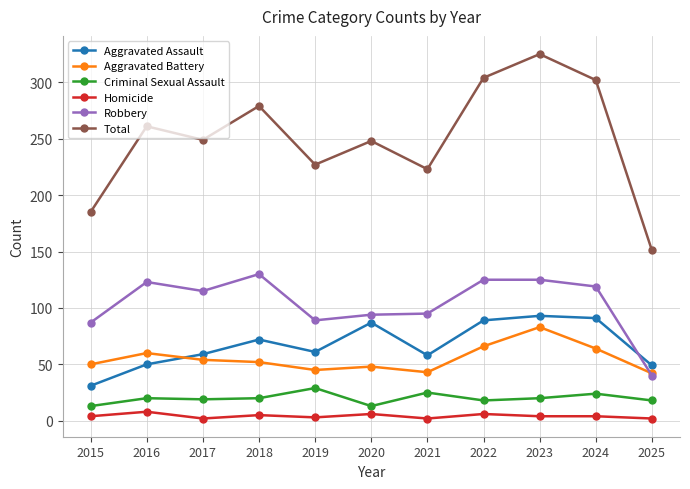

Is the value of Aggravated Battery at 2015 greater than the value of Robbery at 2025?

Yes